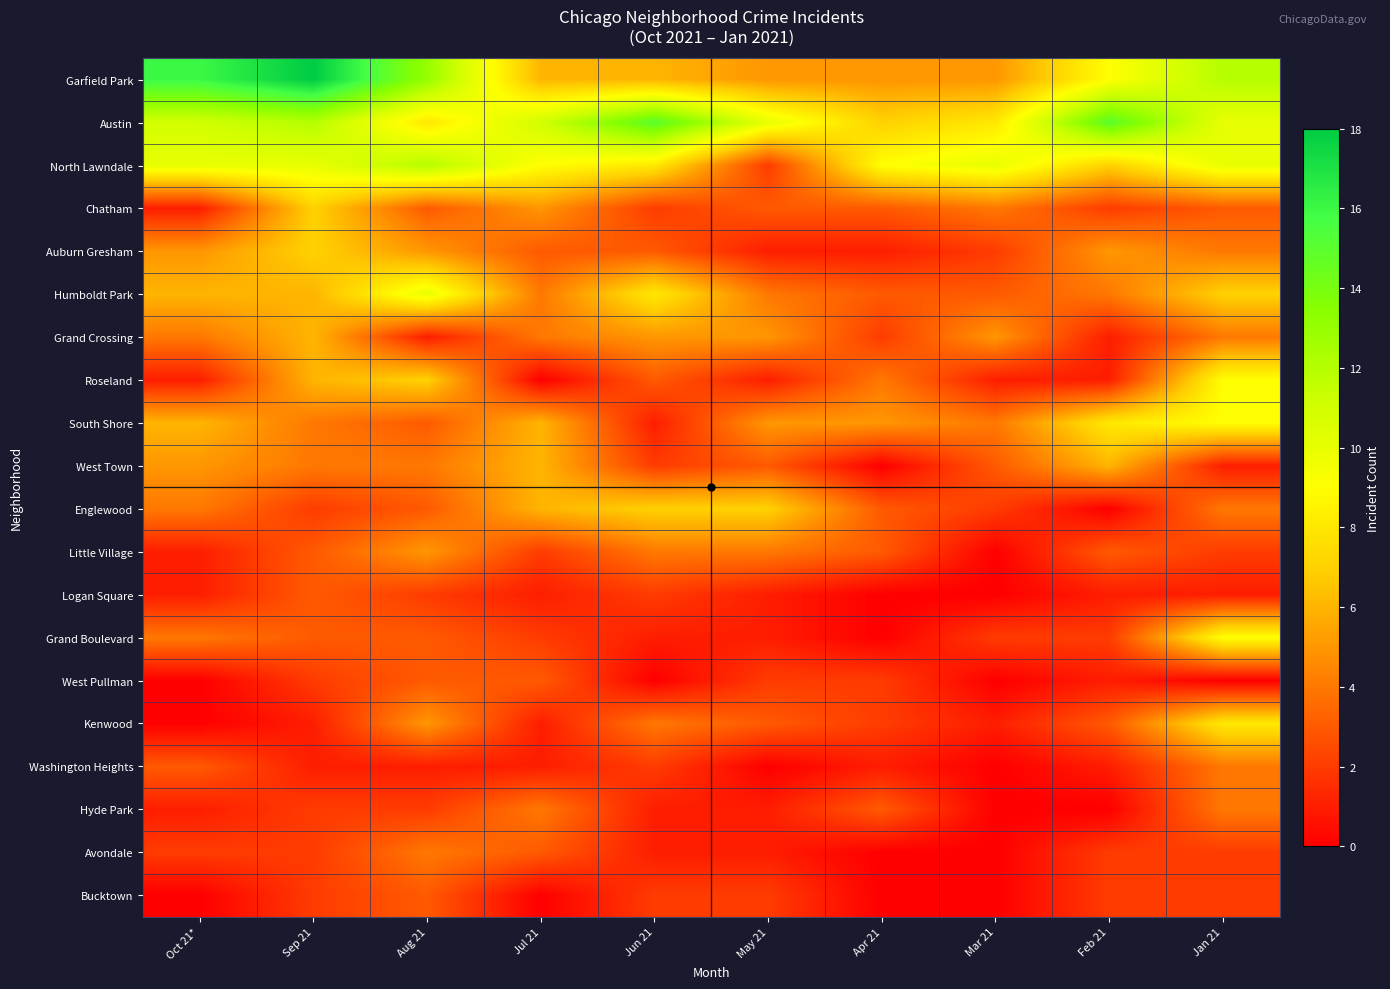

At which category is the sum across all series the highest?

Jan 21